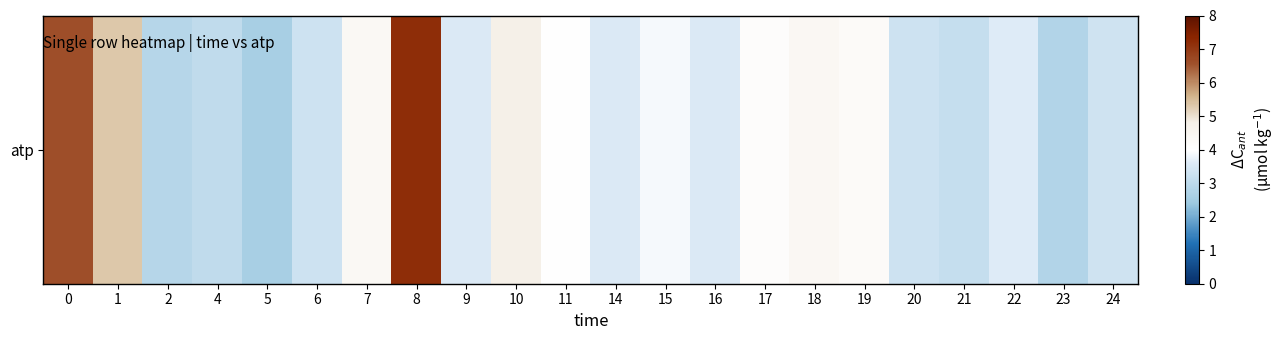

How many values exceed 3?

19